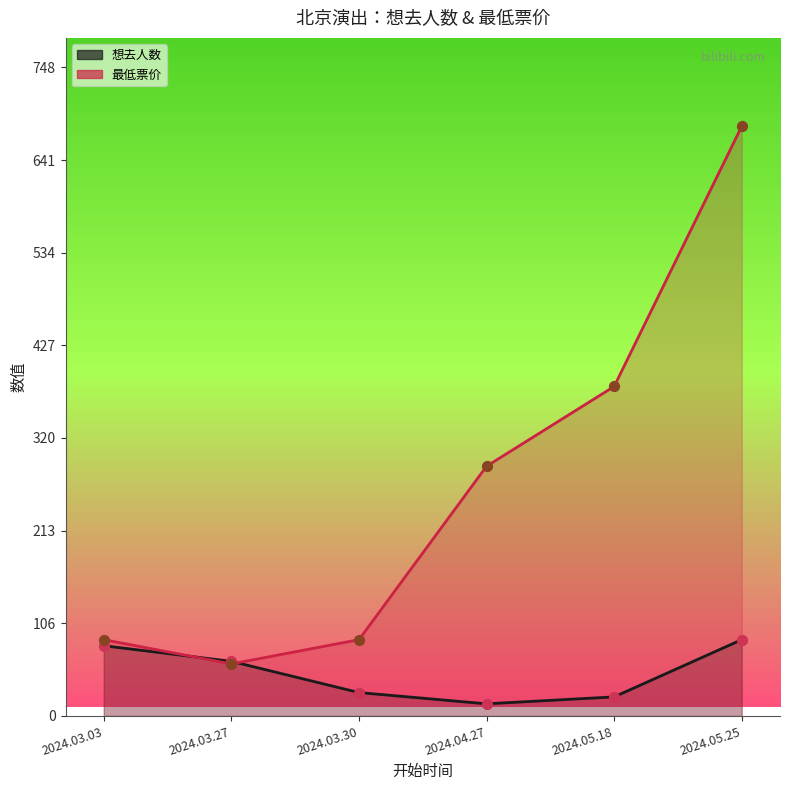

Which series has the largest total across all categories?

最低票价